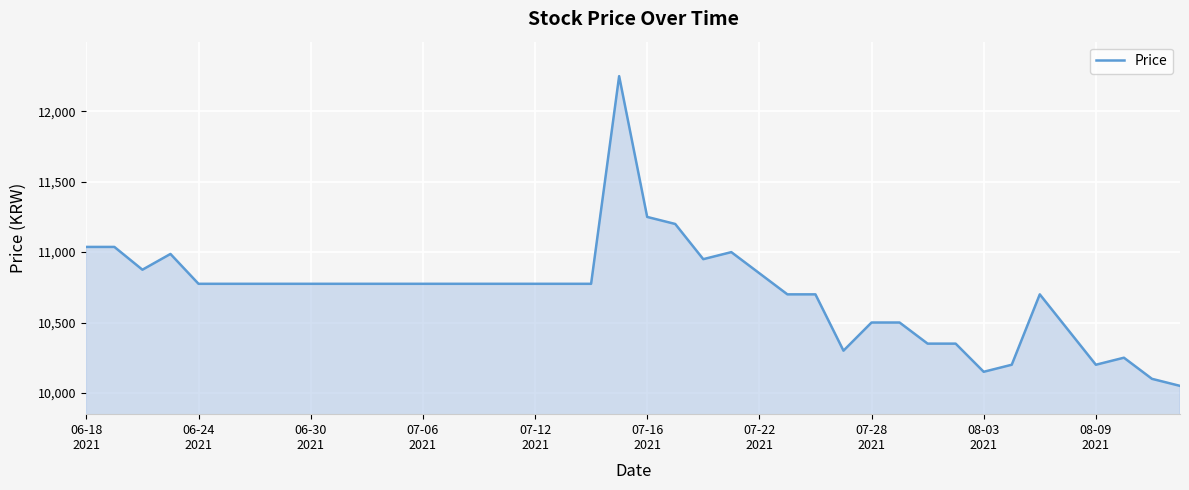

What is the difference between the maximum and minimum values?

2200